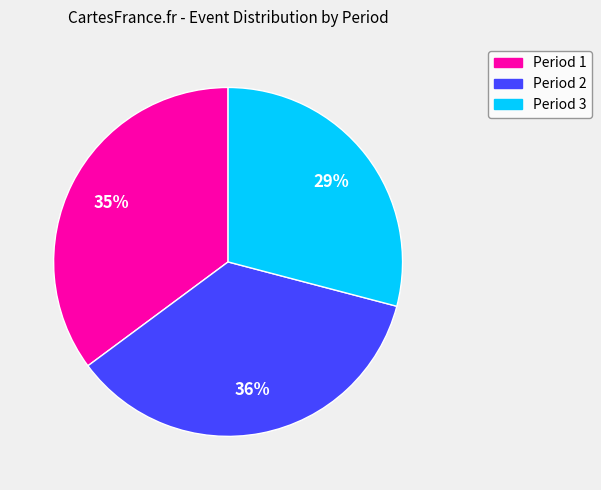

Do Period 2 and Period 3 together represent more than half of the pie?

Yes